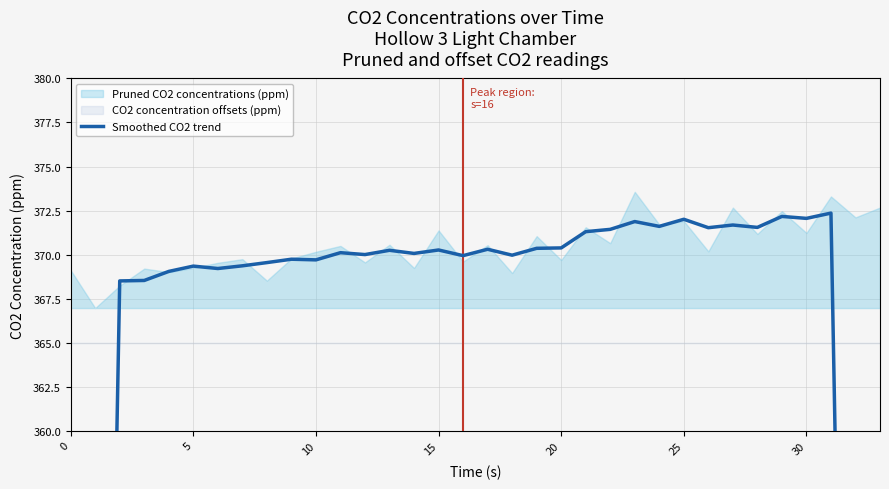

What is the difference between the values at 30 and 28?

0.5